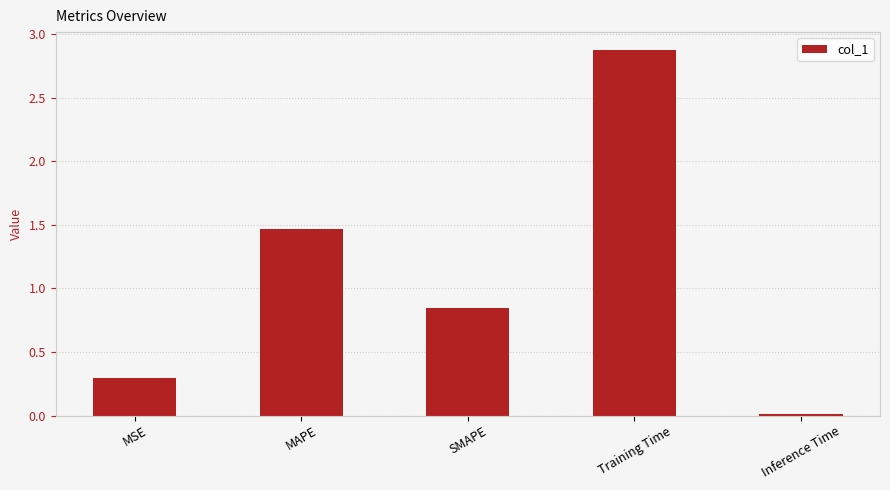

List the labels in order of value, largest first.

Training Time, MAPE, SMAPE, MSE, Inference Time